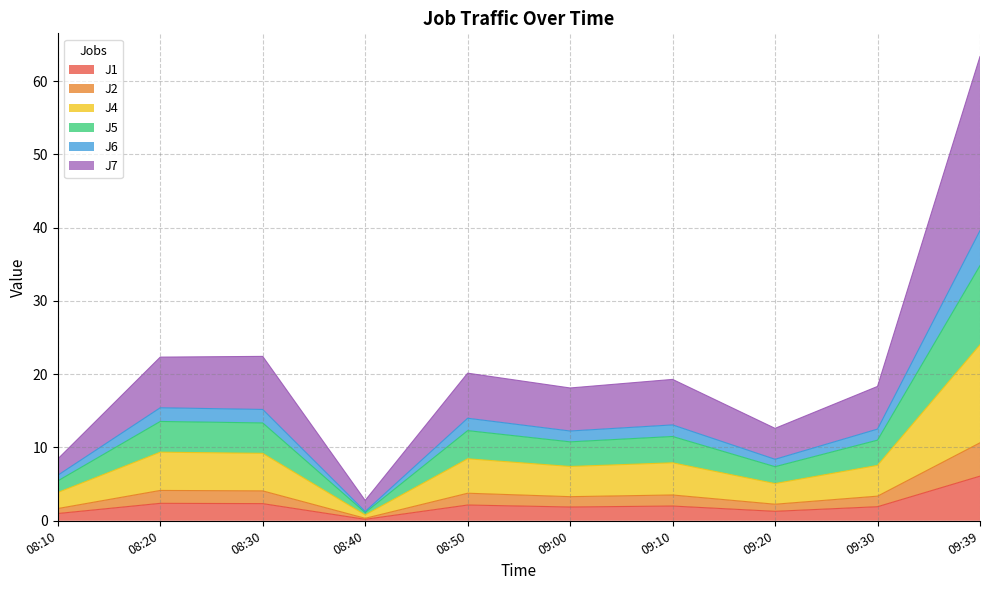

Which series has the largest range (max minus min)?

J7